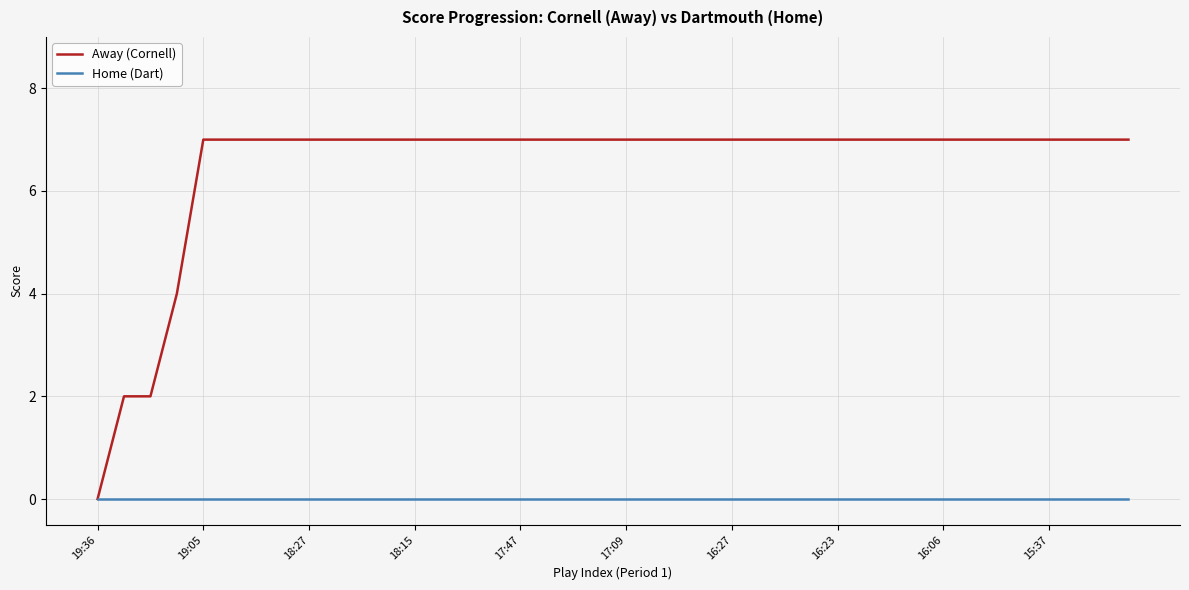

Rank the series by their maximum value, from highest to lowest.

Away (Cornell), Home (Dart)